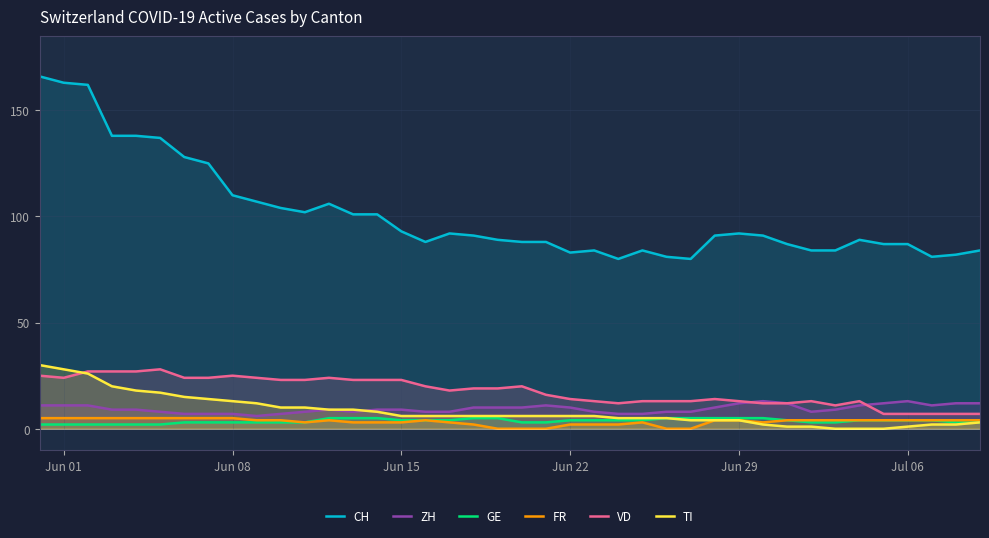

True or false: CH and ZH intersect in this chart.

False